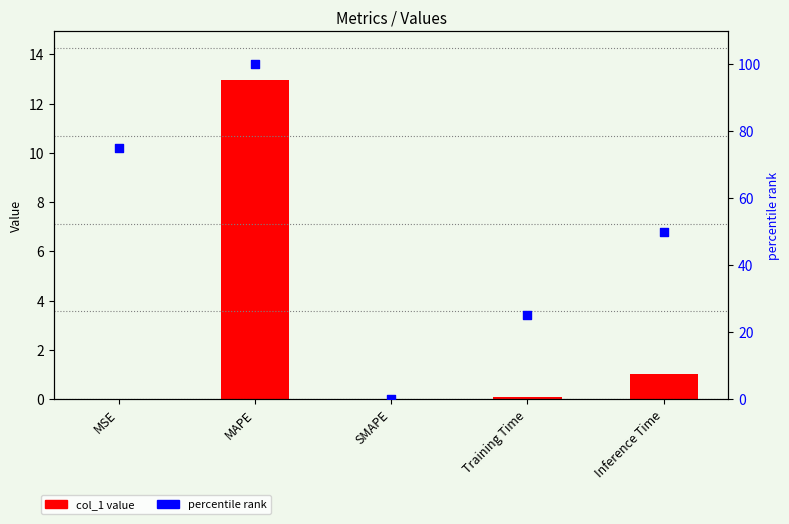

Which series has the largest Y range (max minus min)?

percentile rank